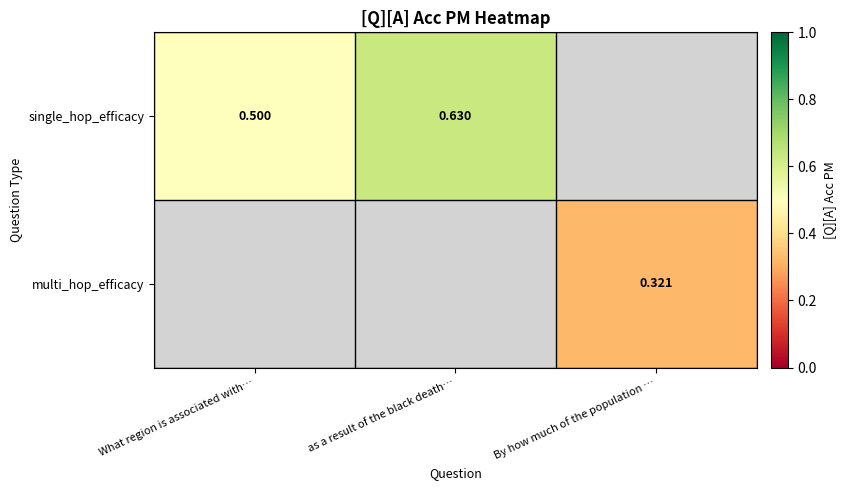

How many values in the single_hop_efficacy series exceed 0?

2